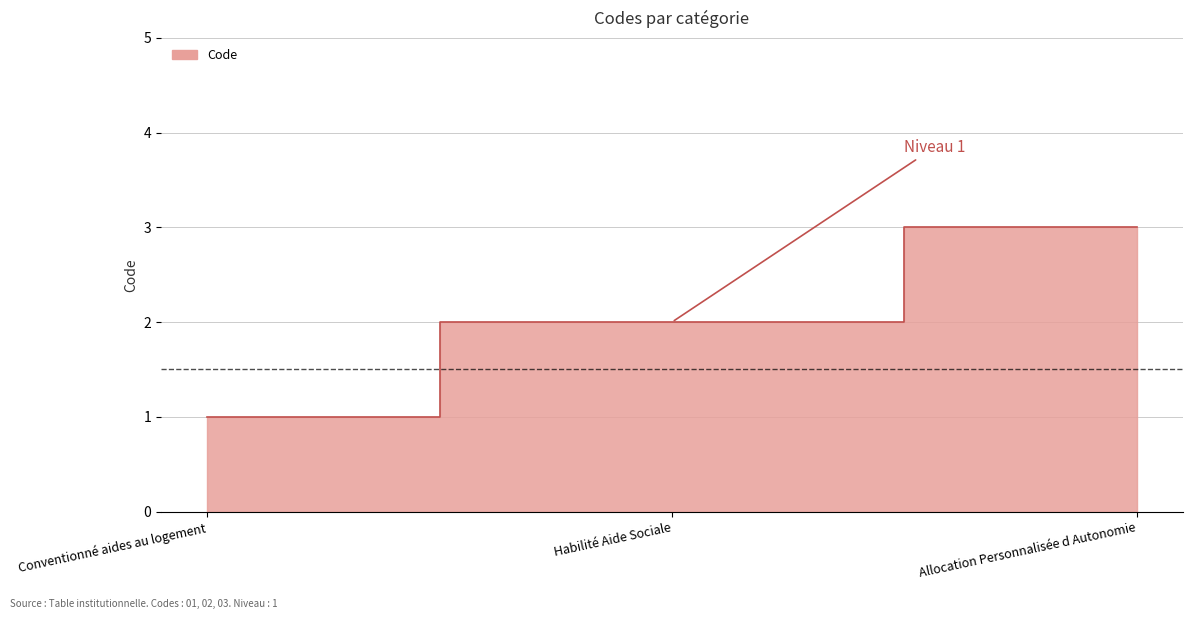

Does the chart display data point markers on the line(s)?

No